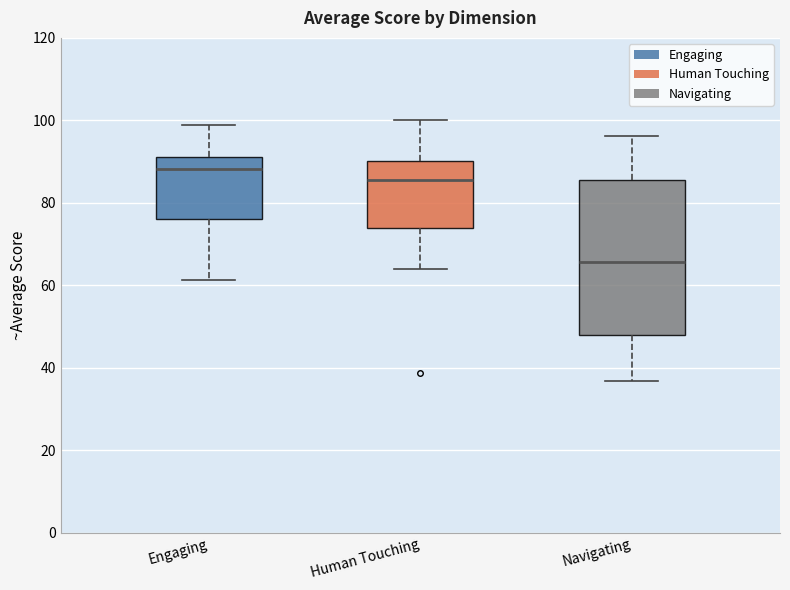

Which box has the highest median line?

Engaging